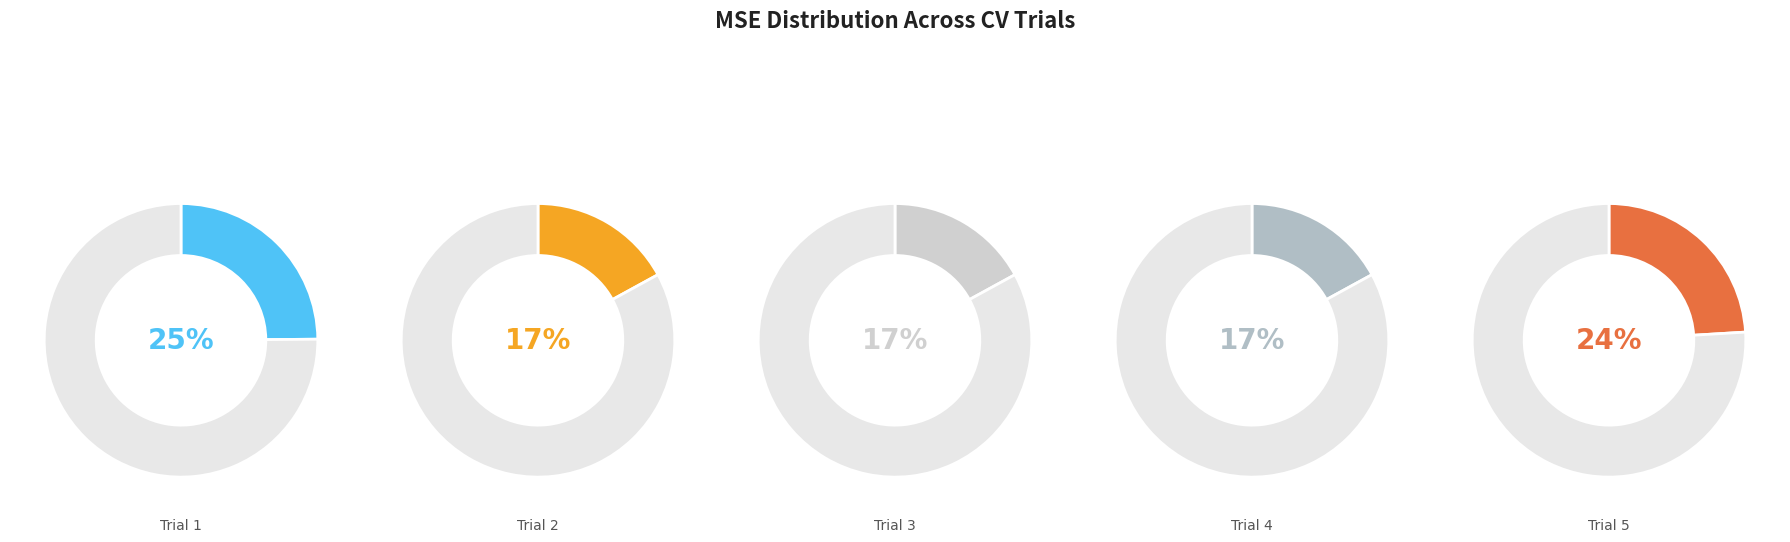

To the nearest percent, what is the difference between the Trial 3 and Trial 5 slice percentages?

7%